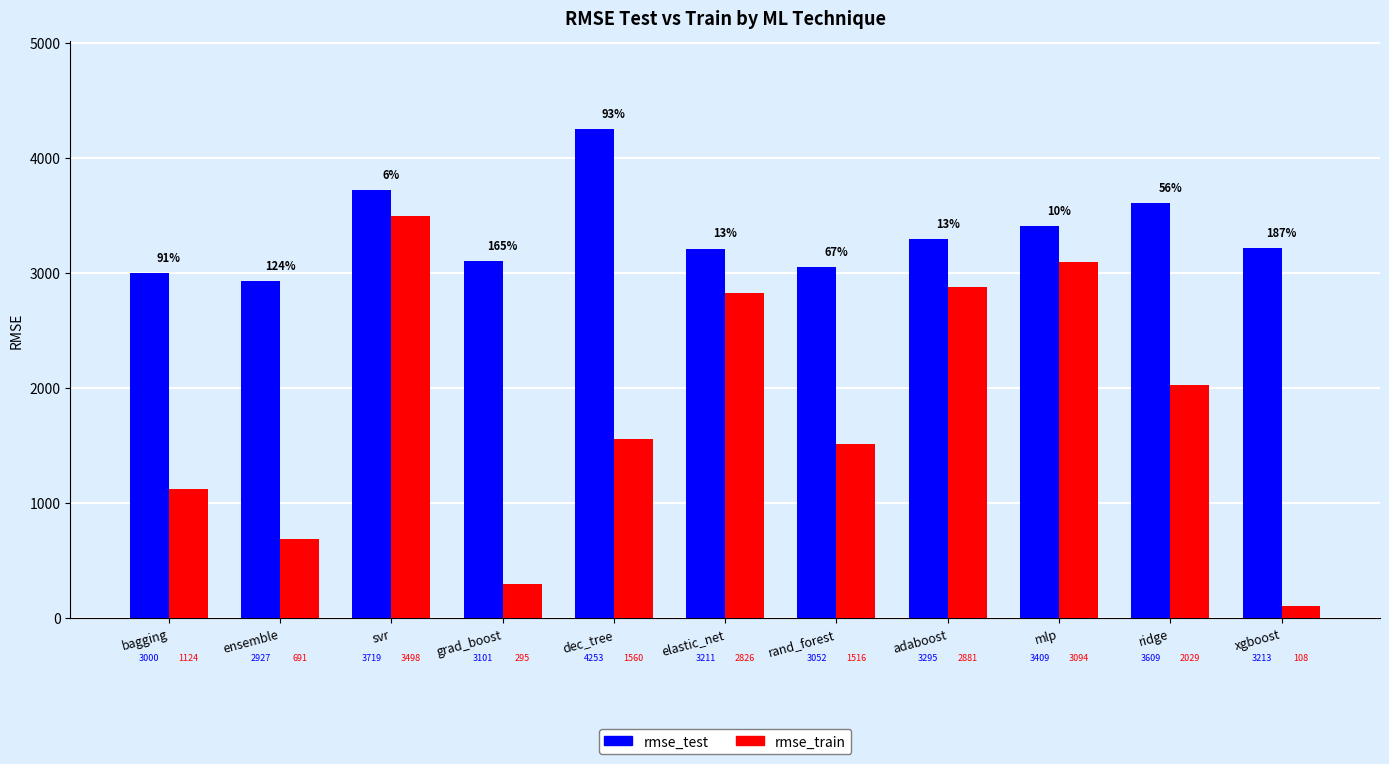

What is the sum of the rmse_train values at mlp and rand_forest?

4610.3